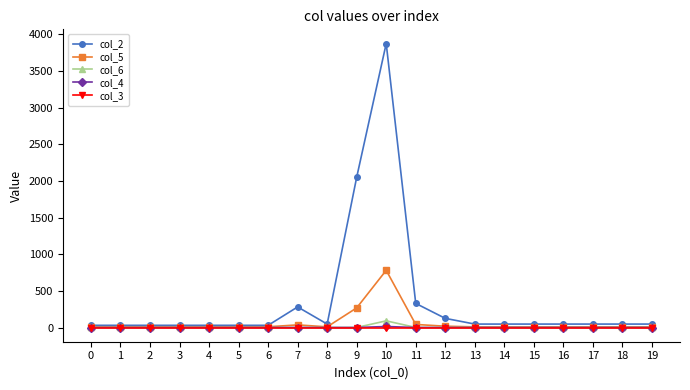

What is the sum of all col_5 values?

1287